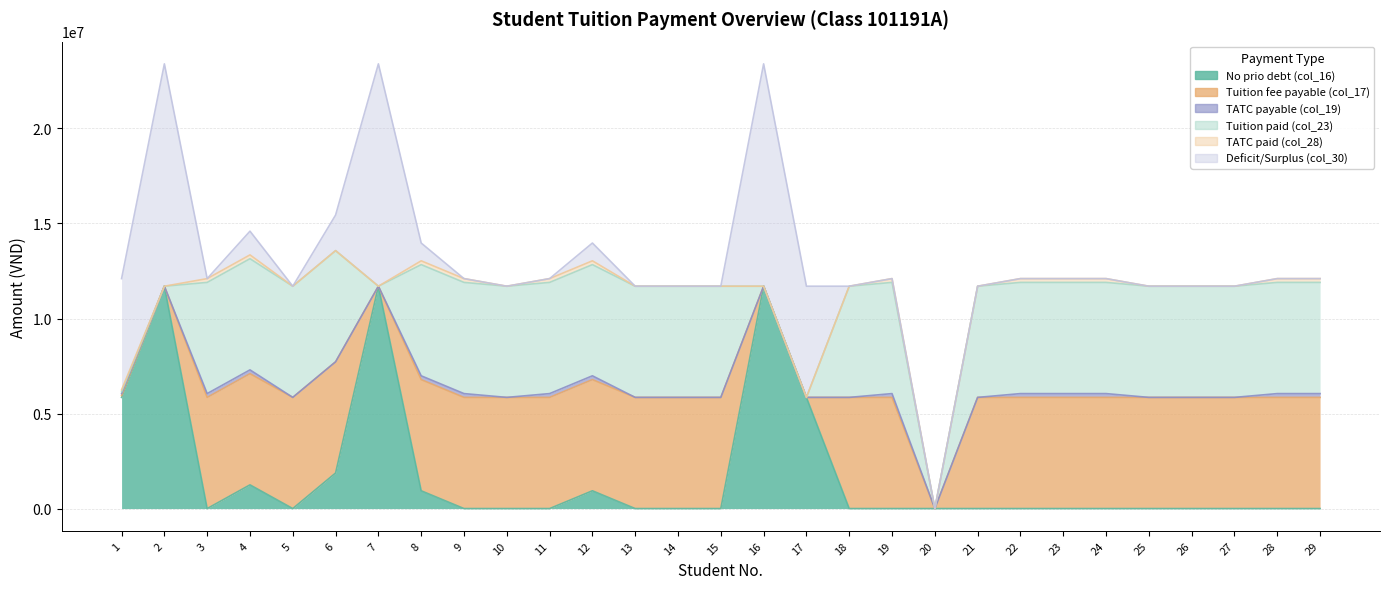

Count the TATC paid (col_28) values in the range 0 to 200000.

29